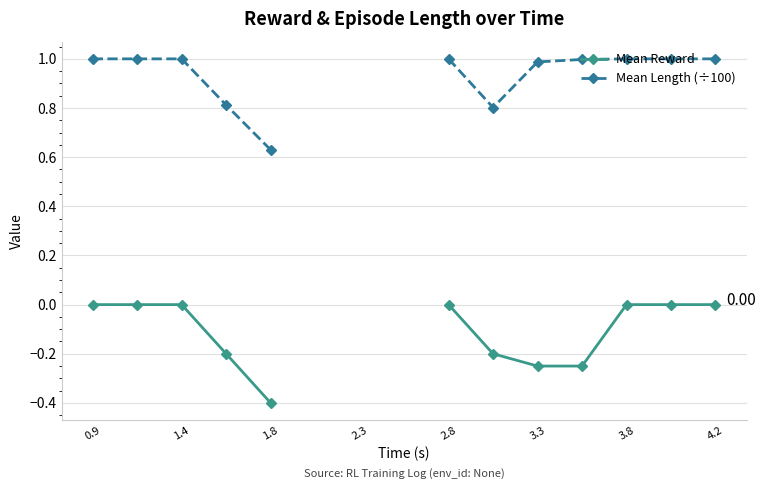

At which label does Mean Length (÷100) reach its peak?

0.9